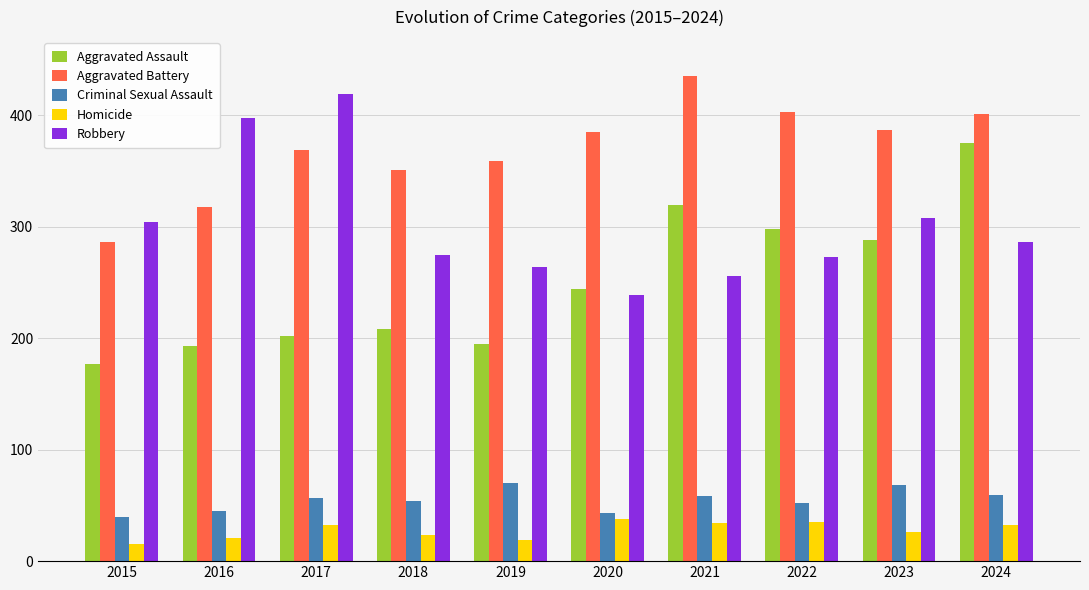

At which category is the sum across all series the highest?

2024